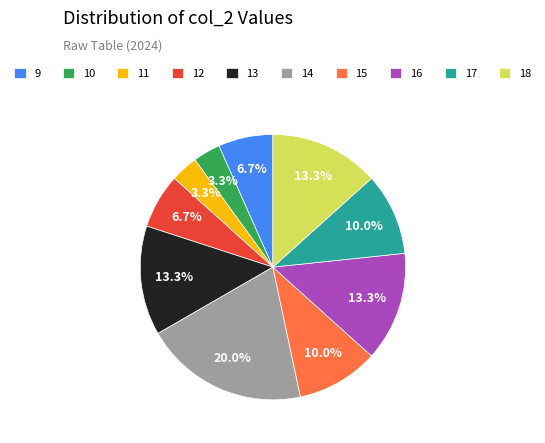

Is there any slice that represents more than half of the pie?

No